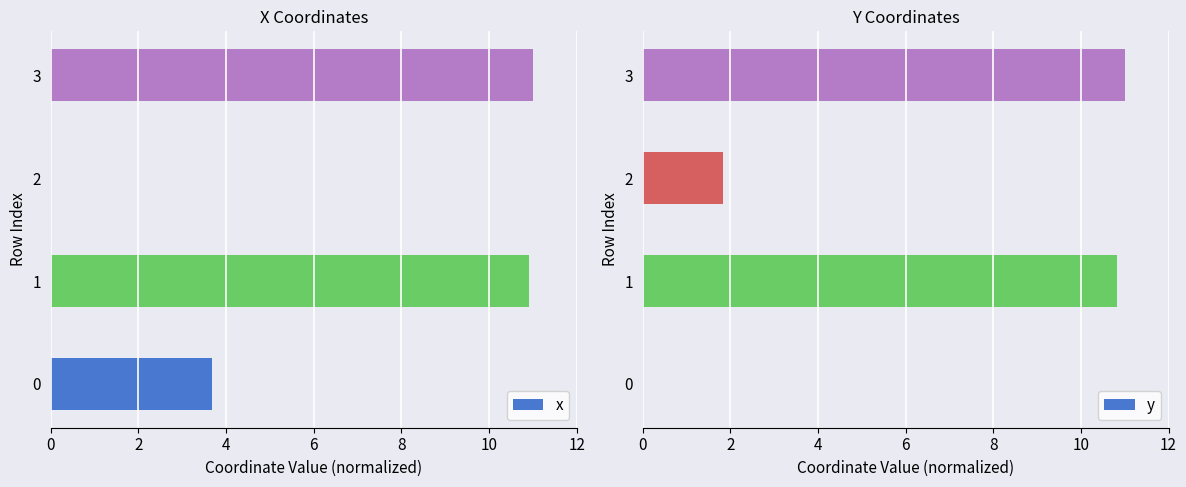

Which series has the largest range (max minus min)?

x